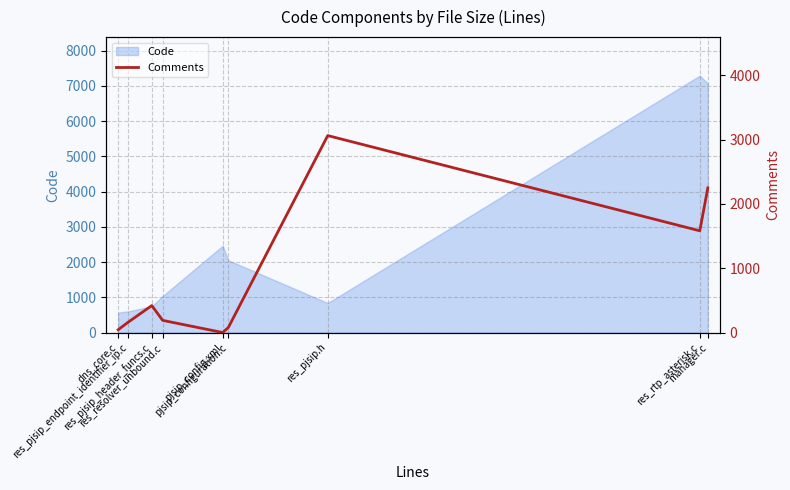

What is the minimum value for Code?

563